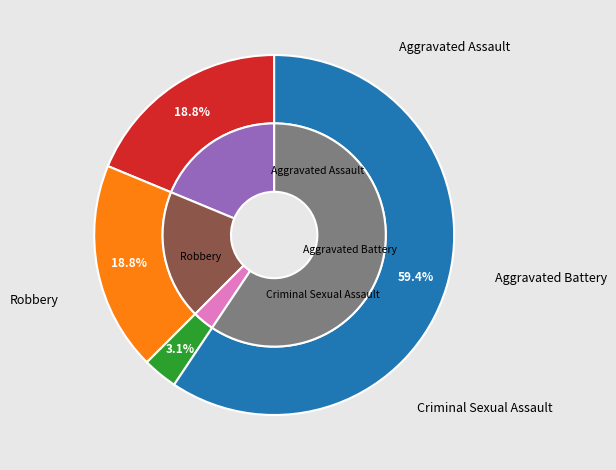

To the nearest percent, what is the average slice percentage?

25%